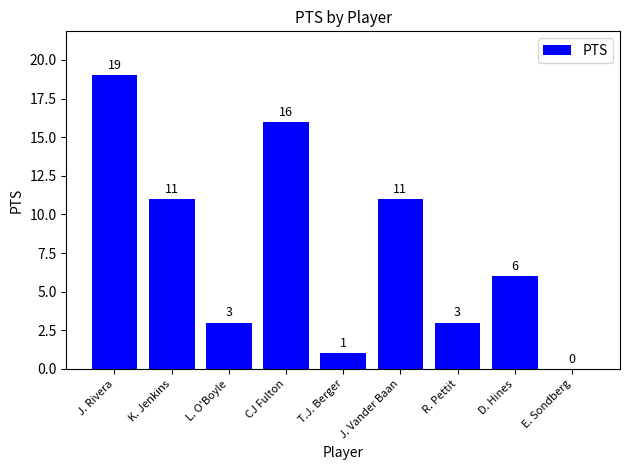

What is the sum of all values?

70